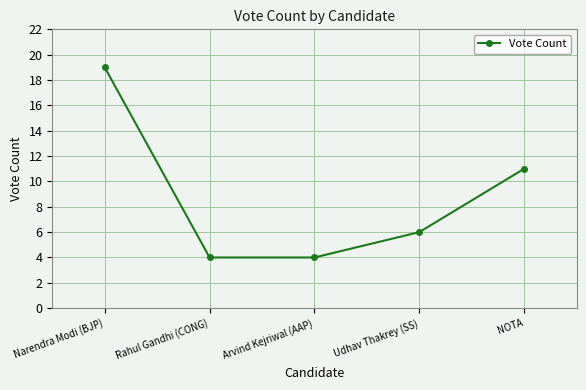

What is the difference between the values at Rahul Gandhi (CONG) and Narendra Modi (BJP)?

15